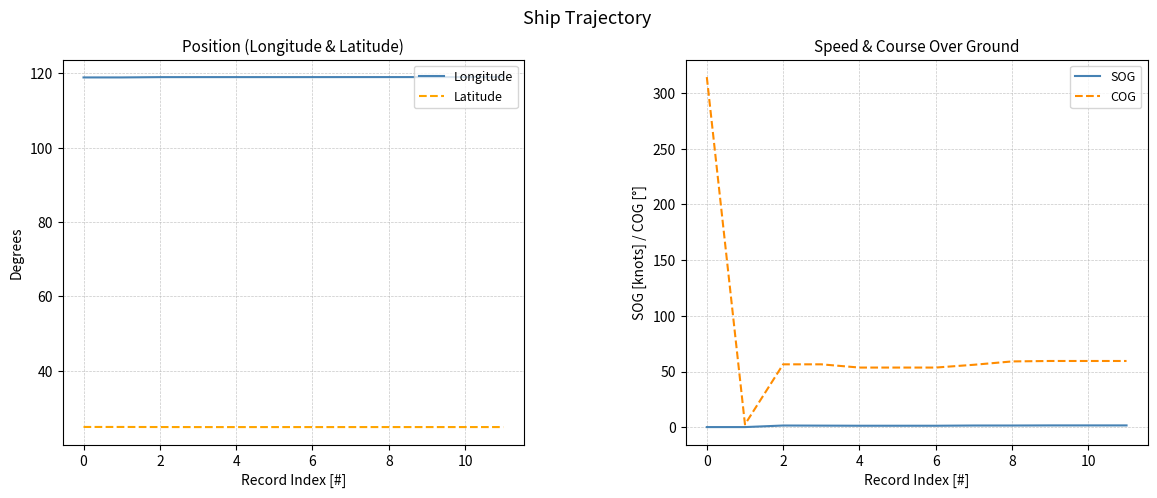

What is the sum of the Latitude values at 2 and 8?

49.7